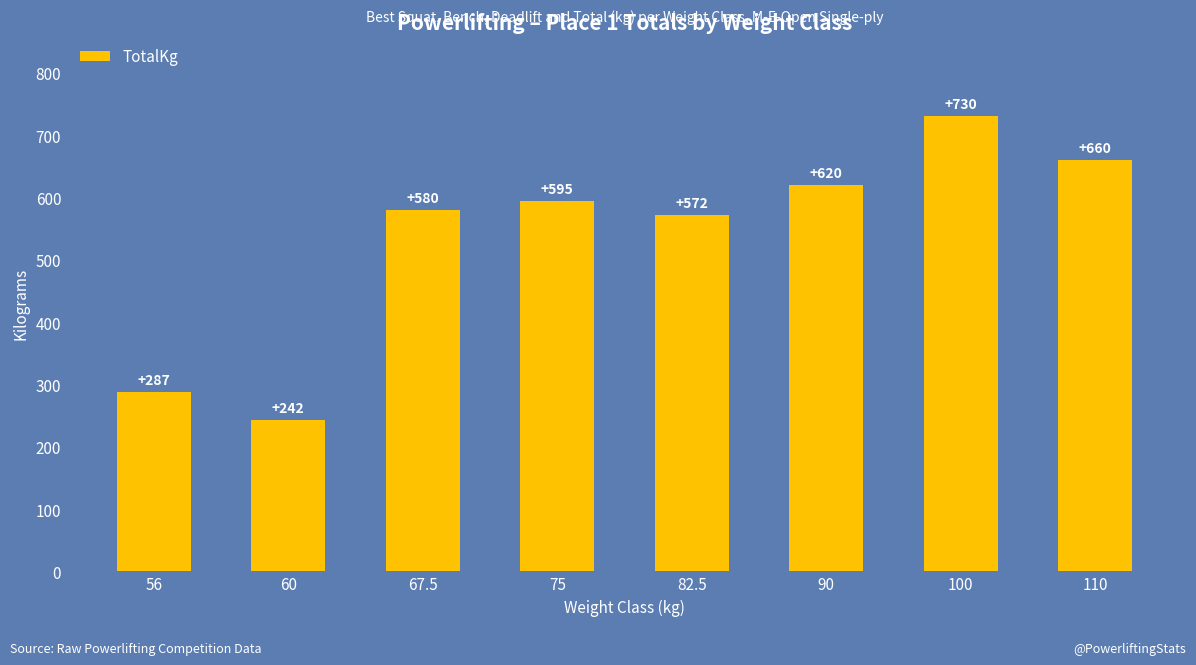

Are the bars grouped side by side (vs. stacked)?

No